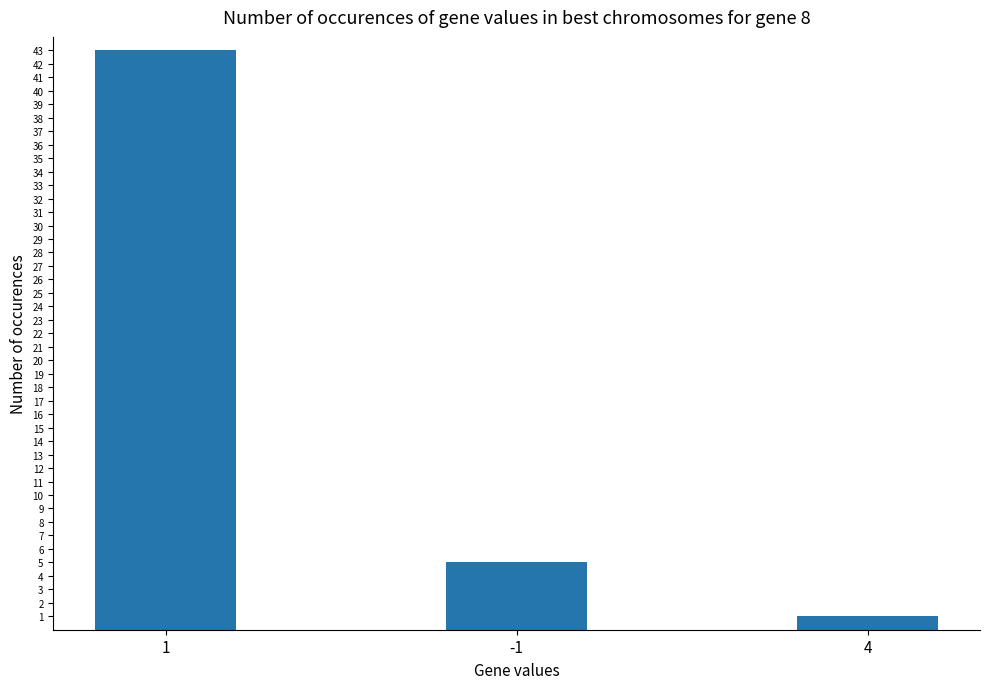

What is the value of the 1st bar from the left?

43